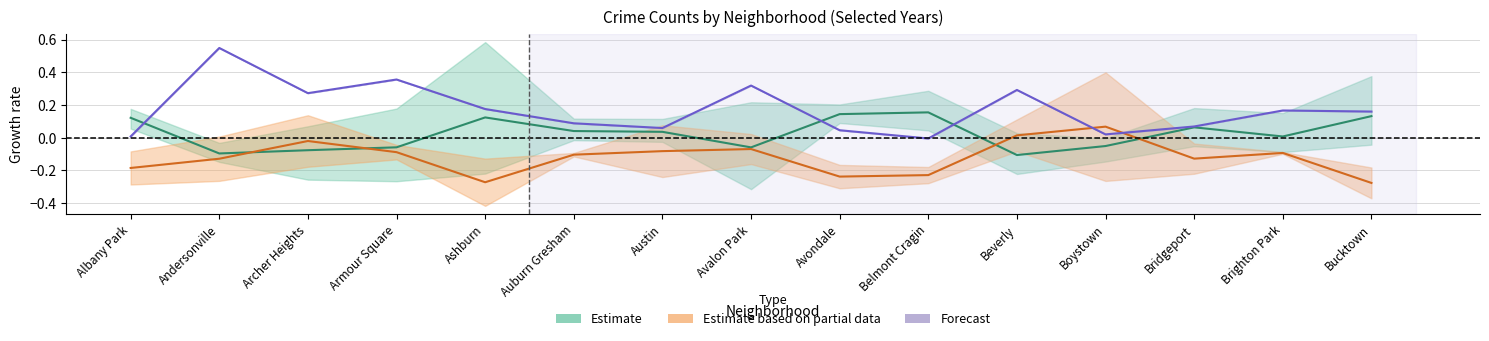

Is it true that Estimate based on partial data equals 0.1 at Boystown?

False